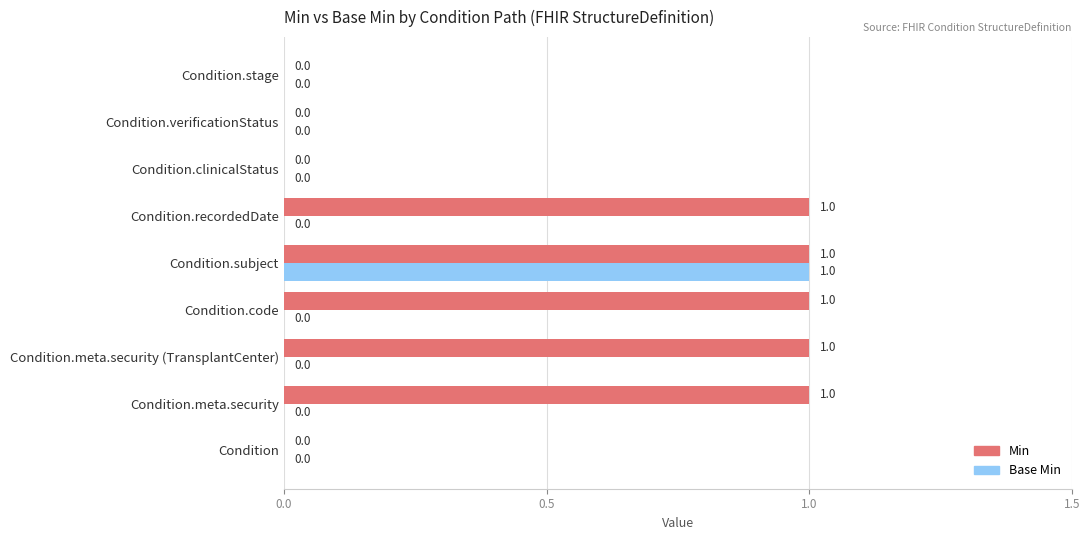

Is it true that Min equals 1 at Condition.meta.security?

True